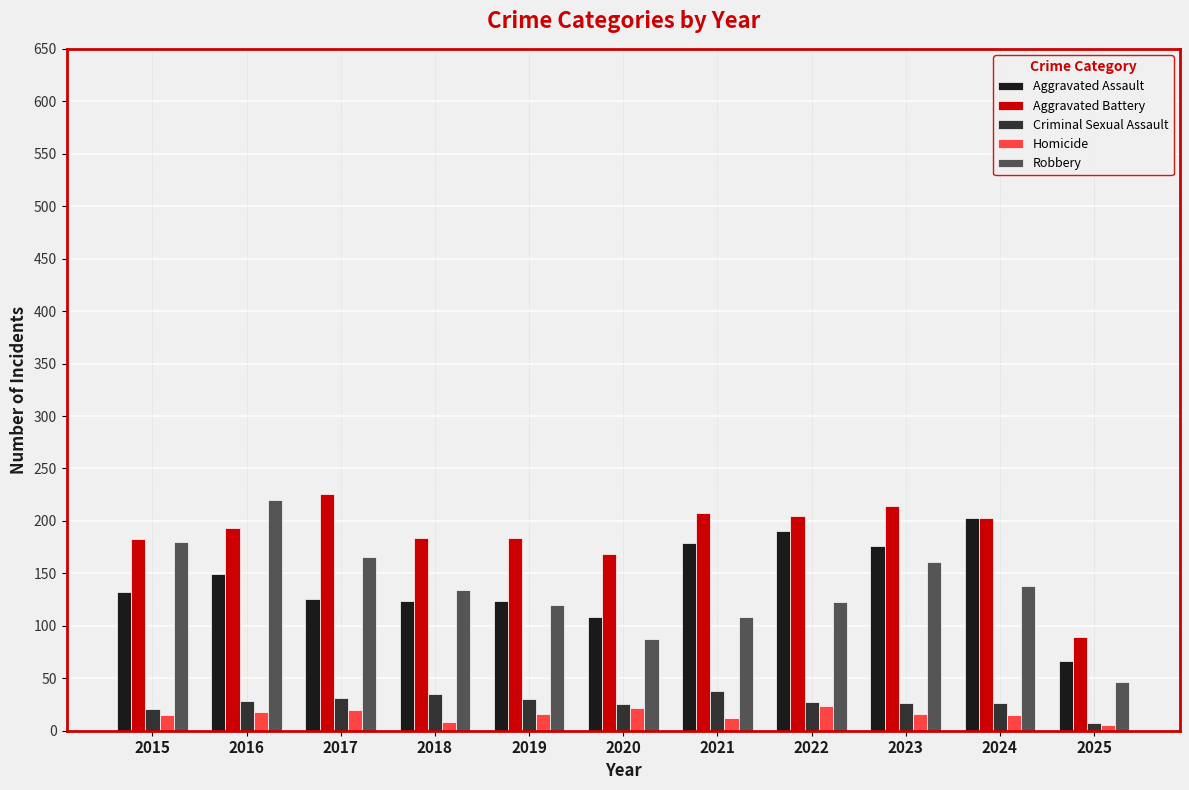

What is the greatest value displayed?

226